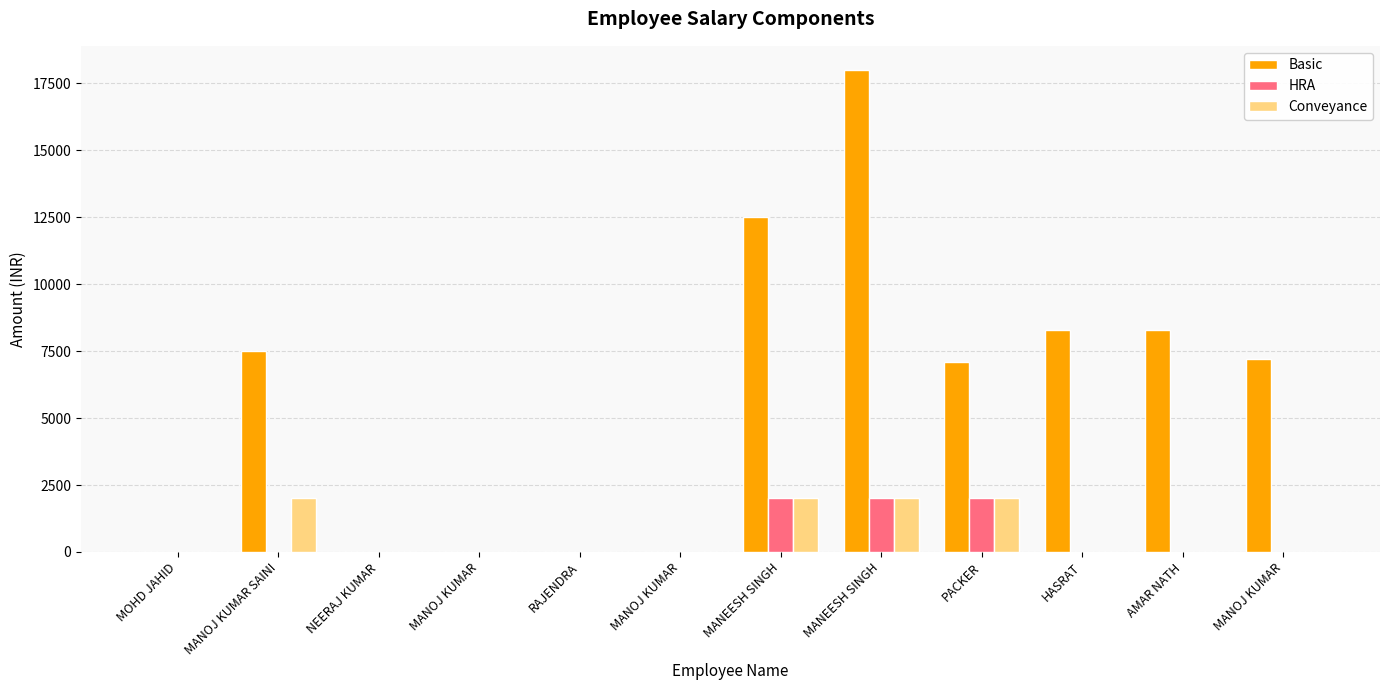

What is the difference between the highest and lowest values at HASRAT?

8294